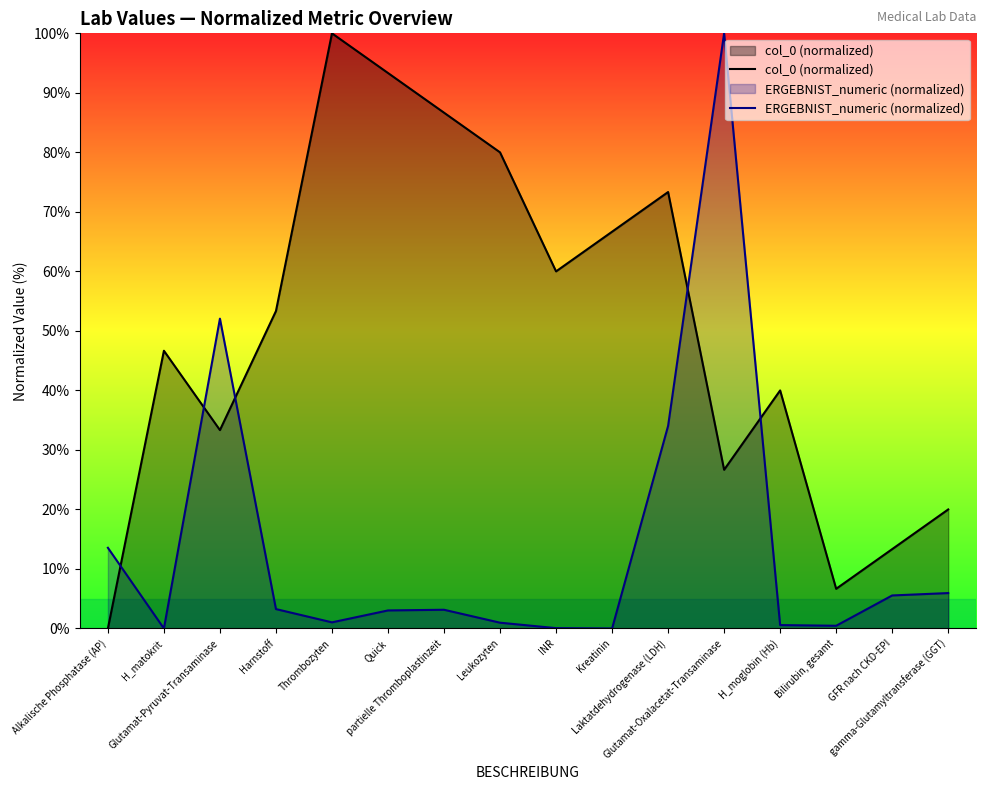

Which series has the widest spread of values?

col_0 (normalized)